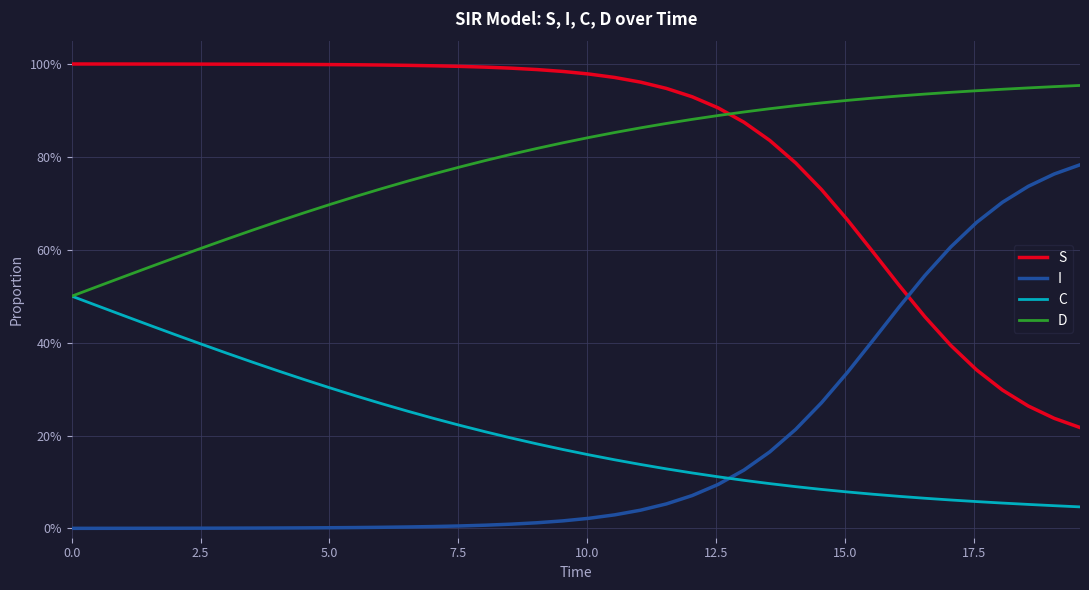

True or false: D and I intersect in this chart.

False